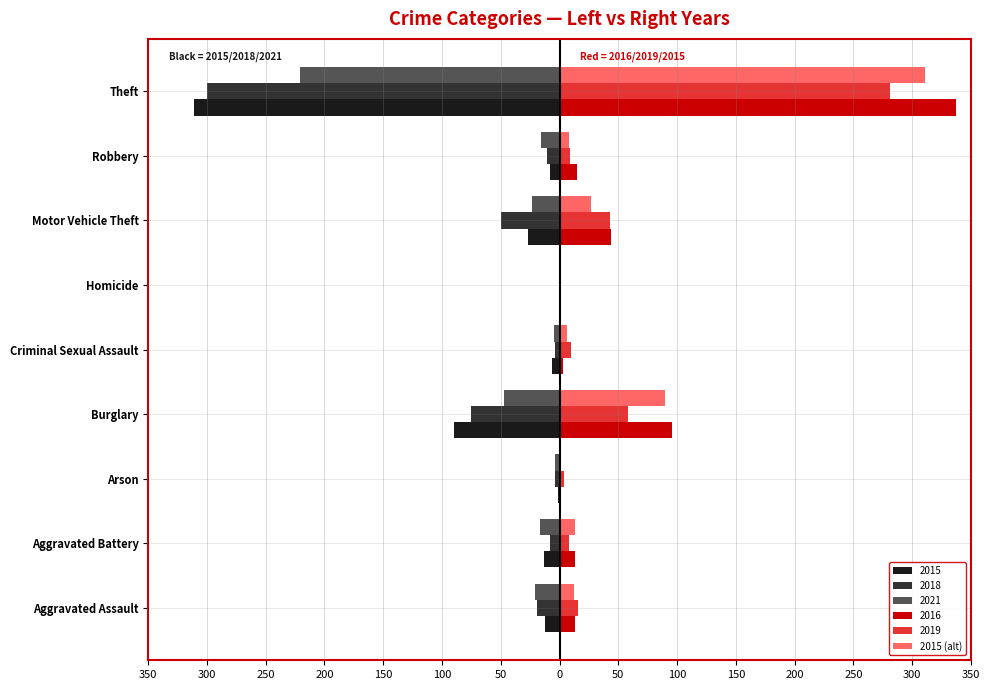

What are all the series names shown in the legend?

2015, 2018, 2021, 2016, 2019, 2015 (alt)